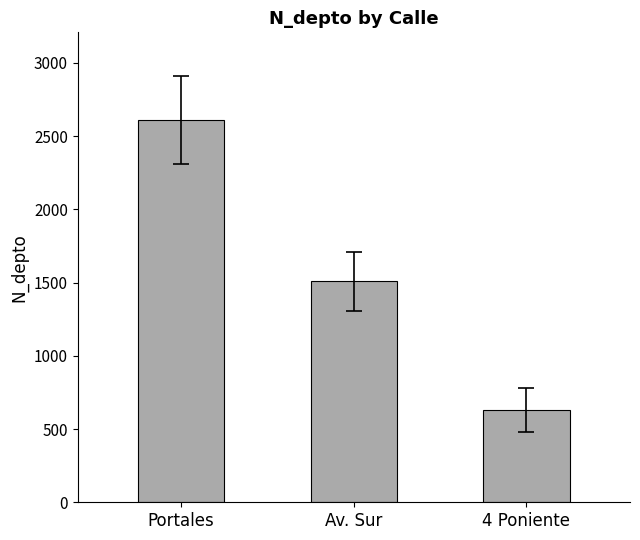

Reading right to left, list all the values displayed in this chart.

630	1508	2608